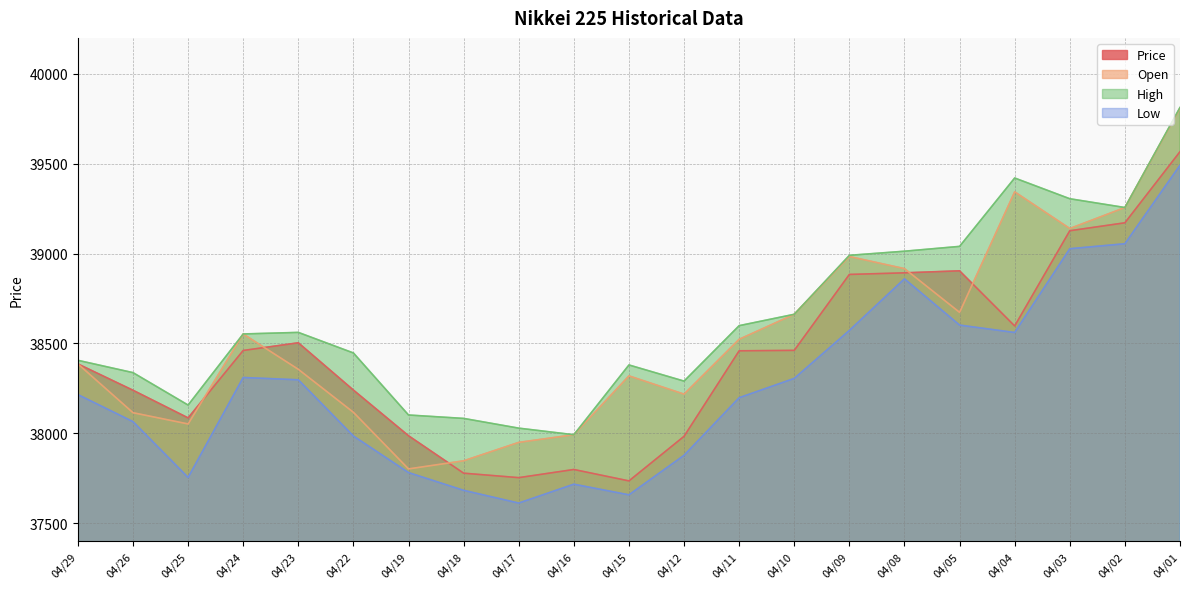

How many data points in Low are above 38215?

11